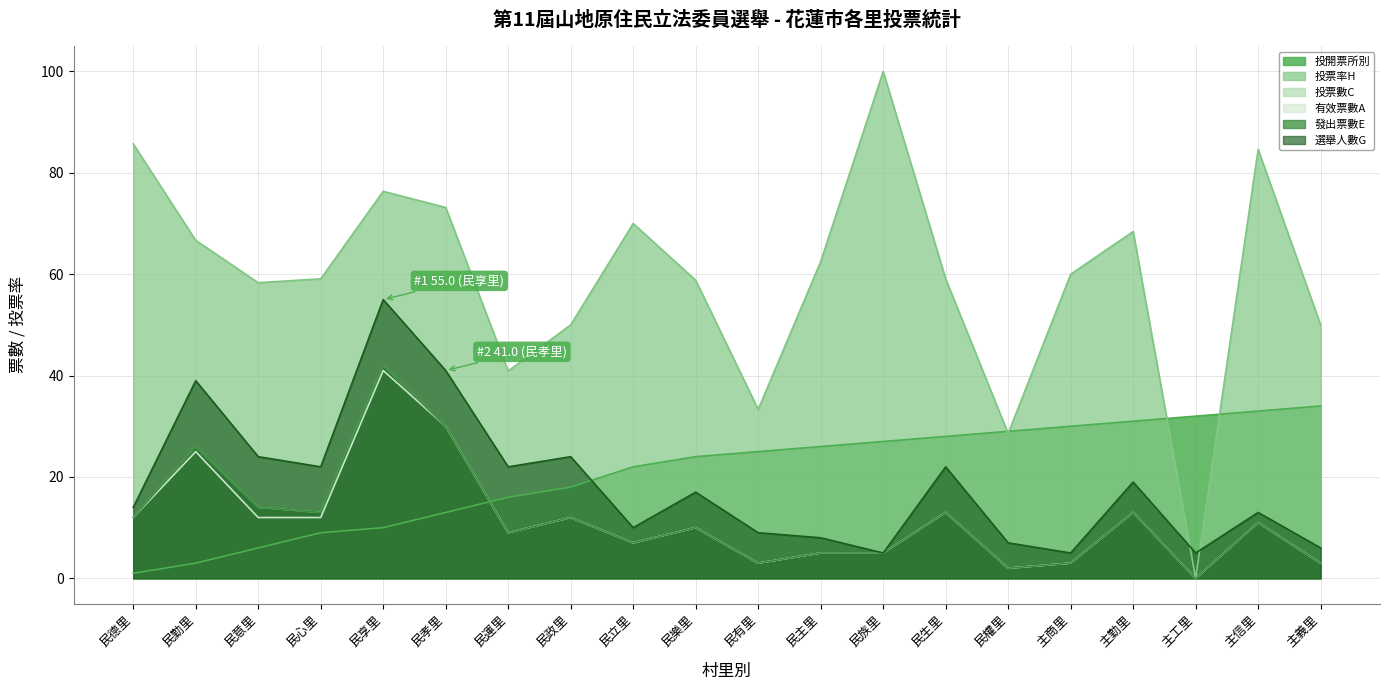

How many values in 發出票數E are above zero?

19